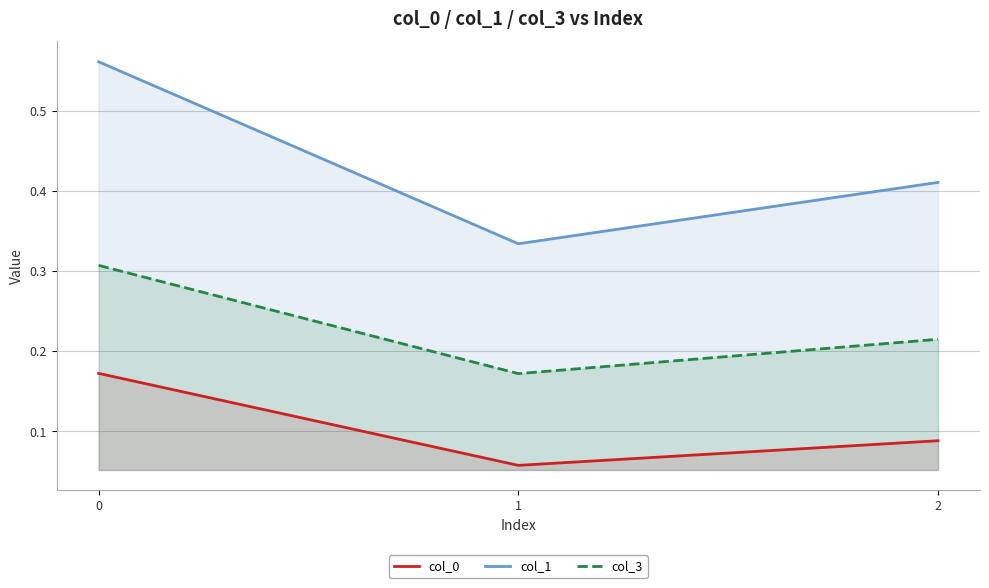

The value of col_3 at 1 is 0.2. True or false?

True